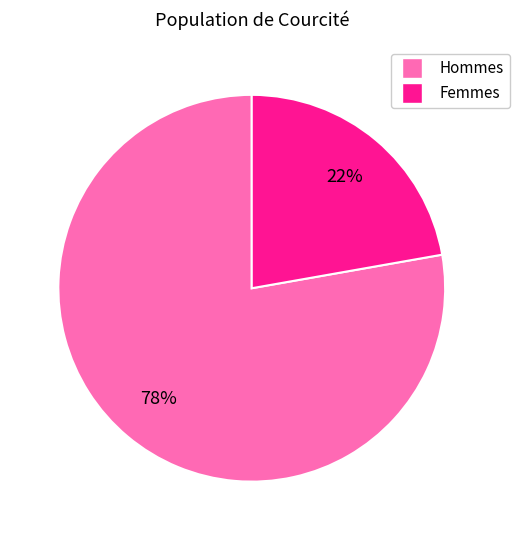

Does any single category account for the majority?

Yes